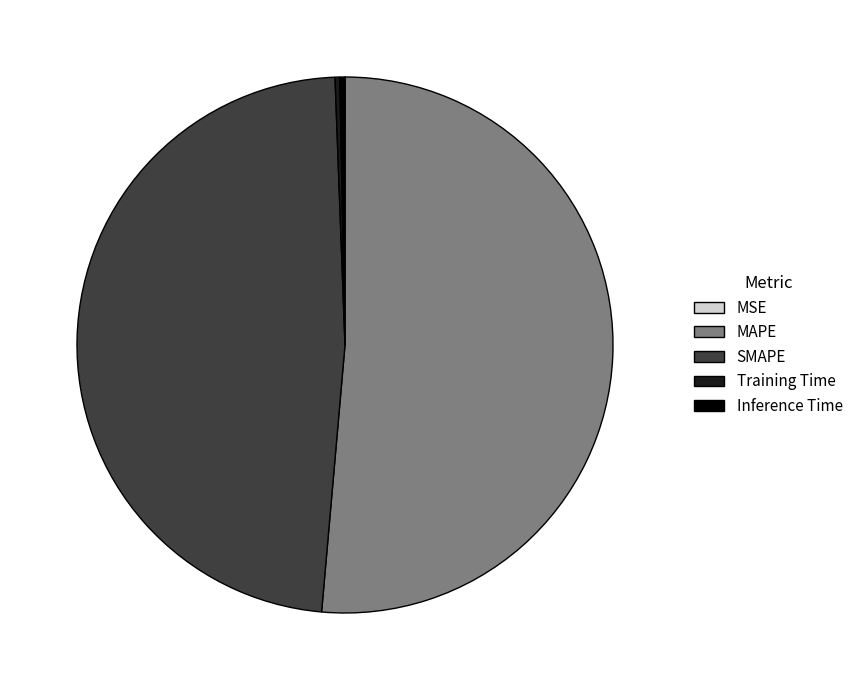

Which slice is the largest?

MAPE